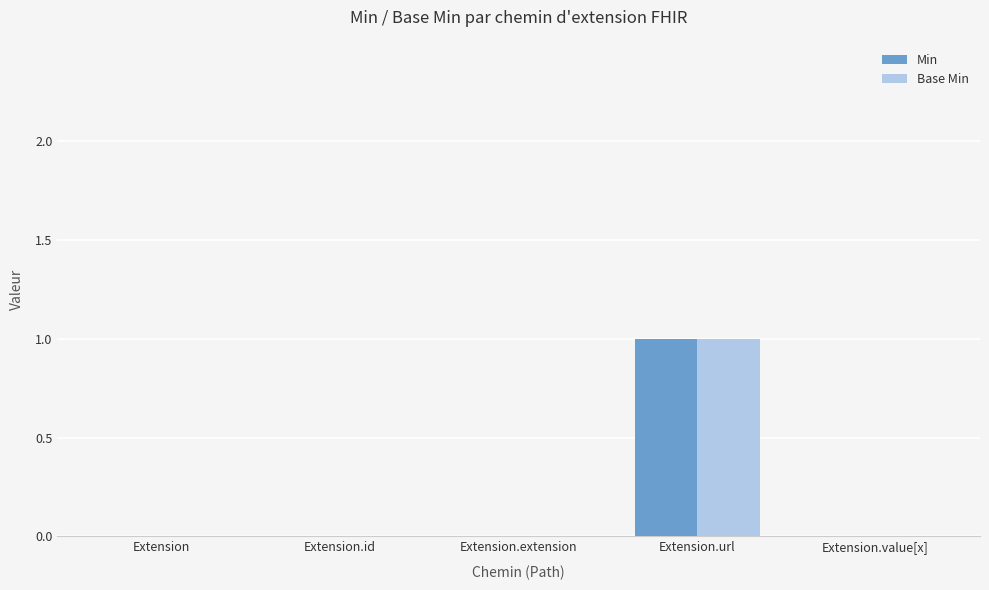

At which category is the sum across all series the highest?

Extension.url